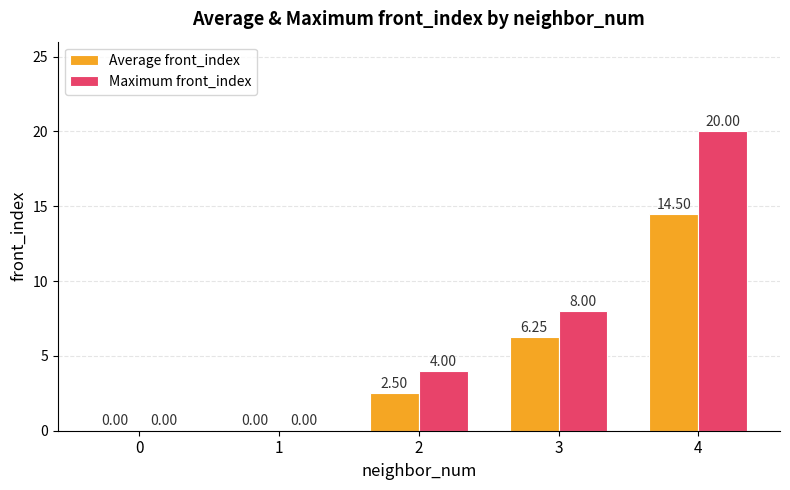

How many data points does each series have?

5